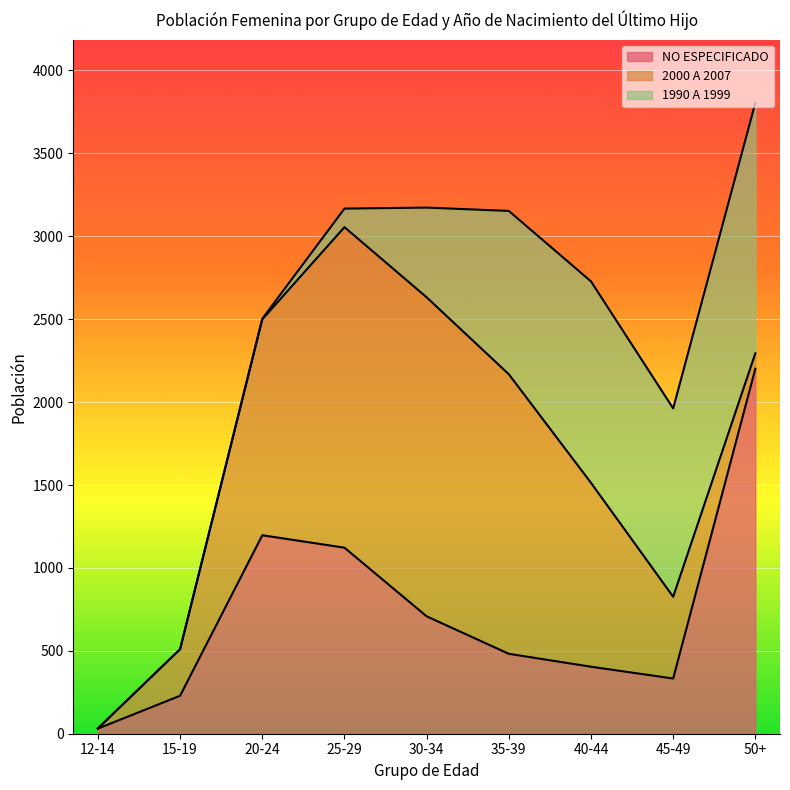

True or false: 1990 A 1999 has a value of 1989 at 45-49.

False